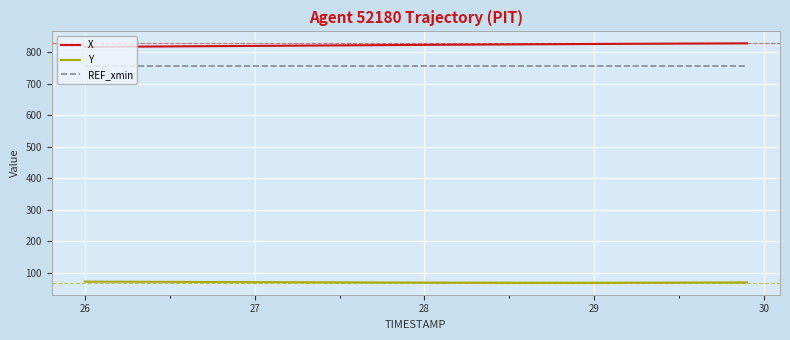

What is the minimum value for X?

817.4